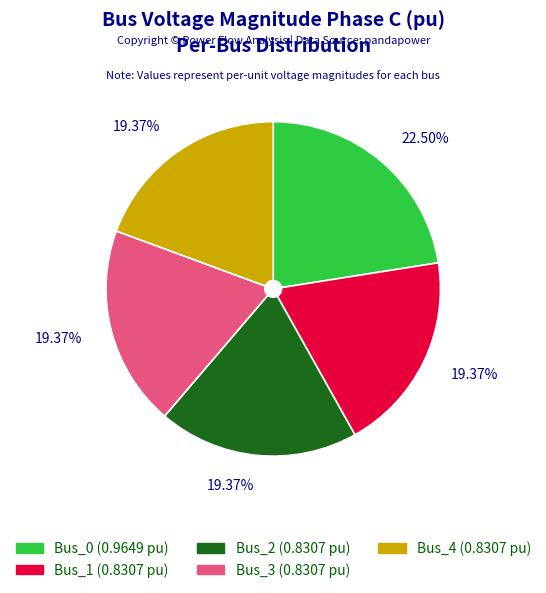

Does Bus_0 account for over 50% of the chart?

No